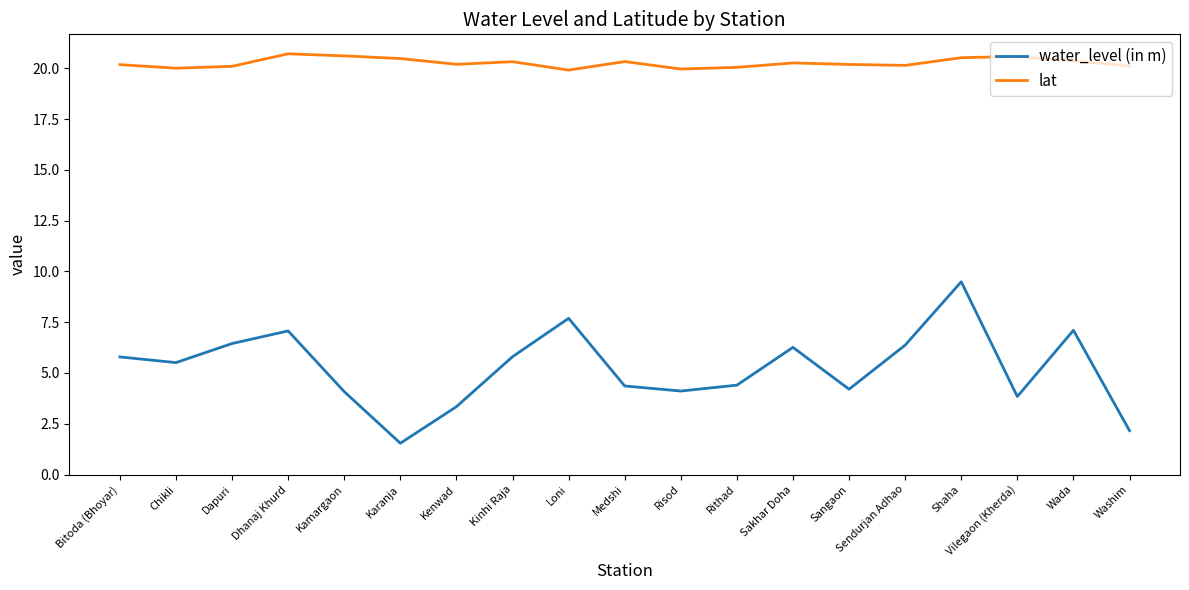

What is the greatest value displayed?

20.7